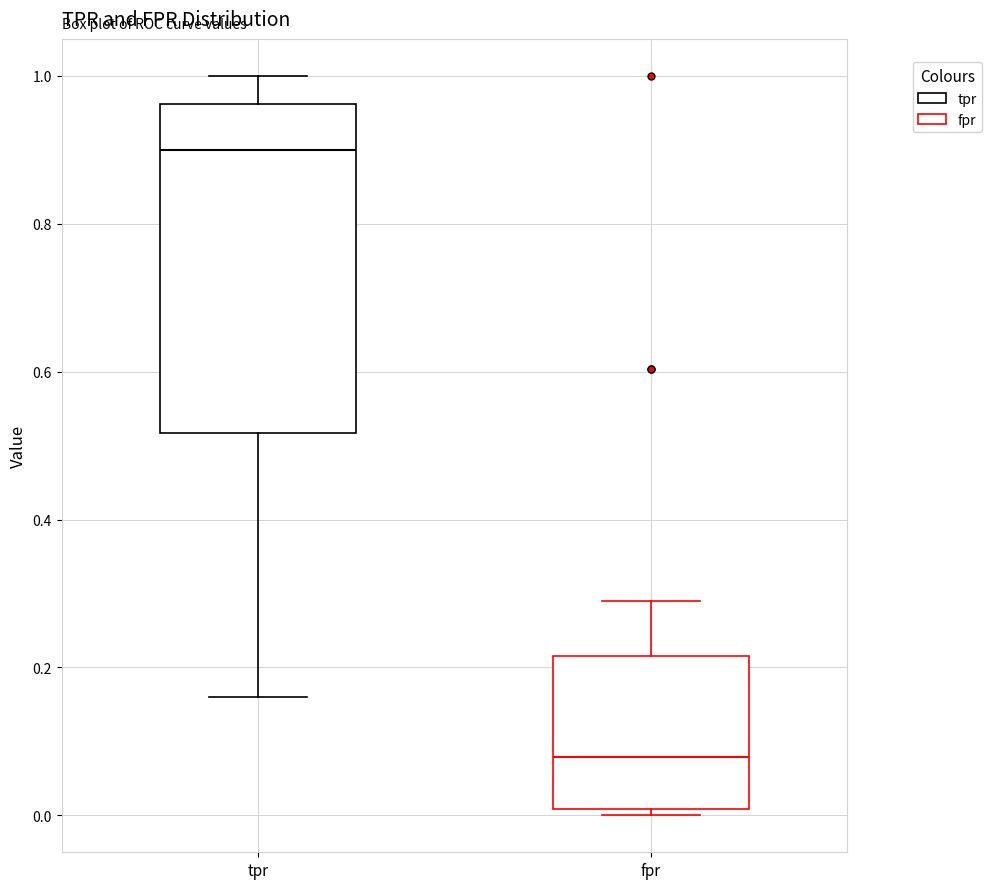

Reading left to right, read every box against the y-axis: the position of its median line, the range the box covers, and the ends of its whiskers. The values are not printed on the chart, so give them approximately, as read against the axis.

tpr: median 0.90, box 0.52 to 0.96, whiskers 0.16 to 1.00
fpr: median 0.08, box 0.00 to 0.22, whiskers 0.00 (just below the box's lower edge) to 0.28